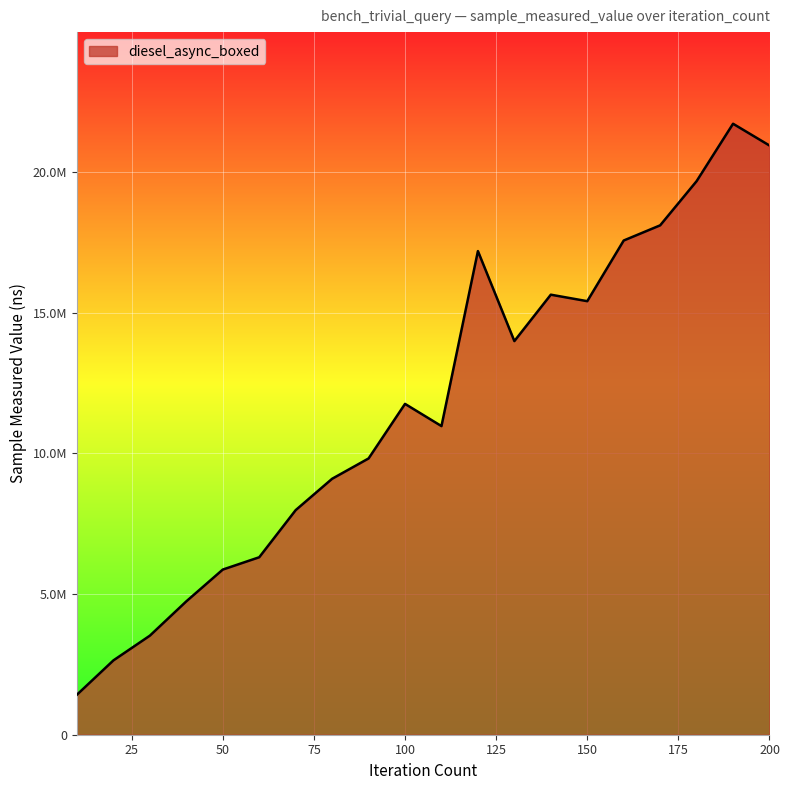

Does the chart have visible grid lines?

Yes